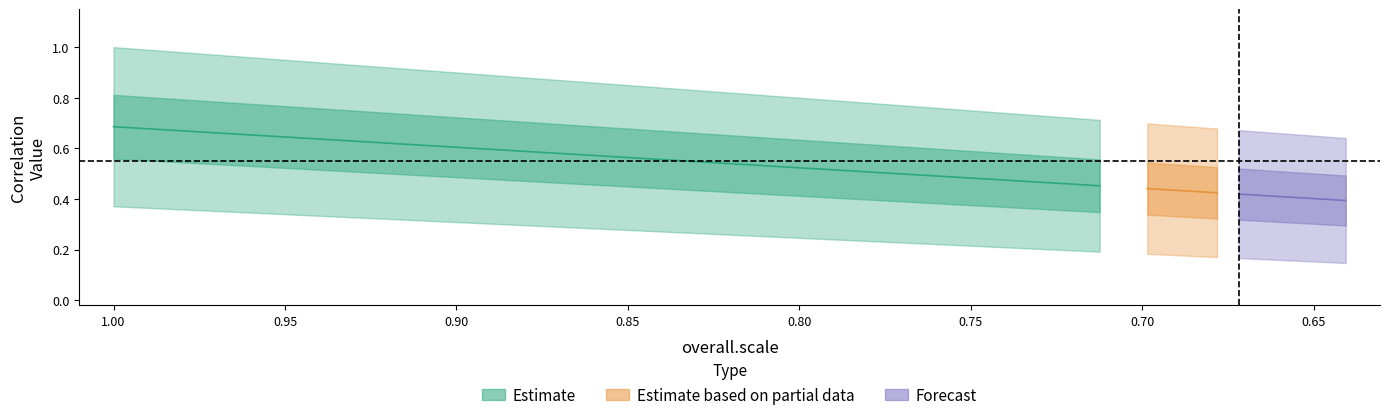

True or false: TFexpress.ExpressionModule.Cor and TFexpress.ExpressionModule.Cor.Scale intersect in this chart.

False